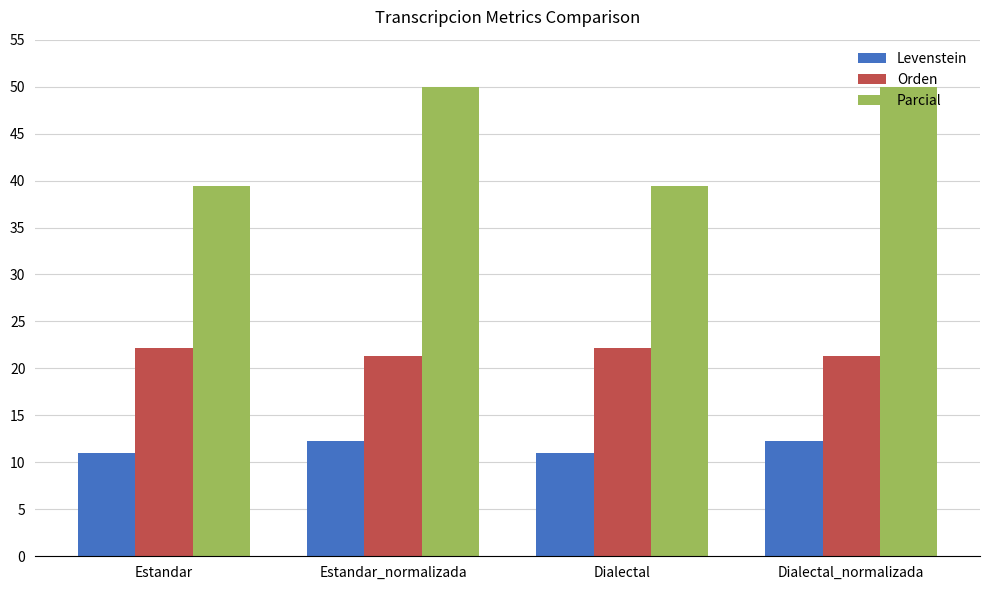

What is the total value across all series at Dialectal_normalizada?

83.6